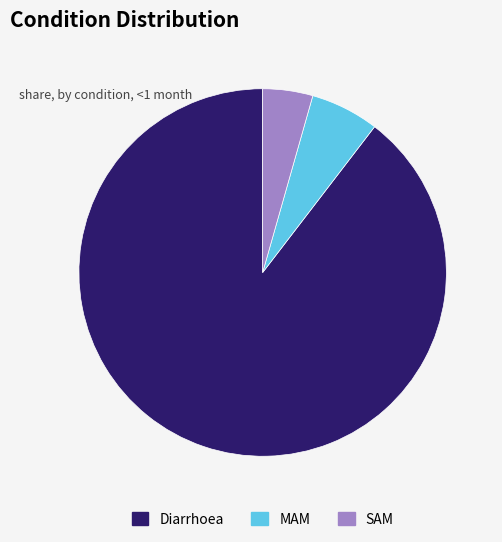

Is it true that SAM is 15% of the pie?

False